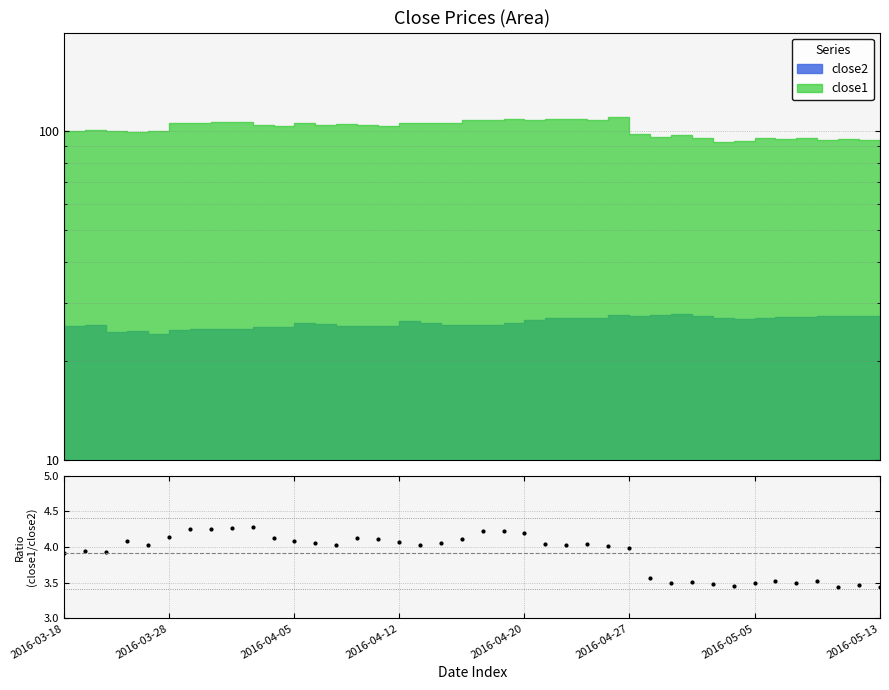

How many lines are shown in the chart?

1